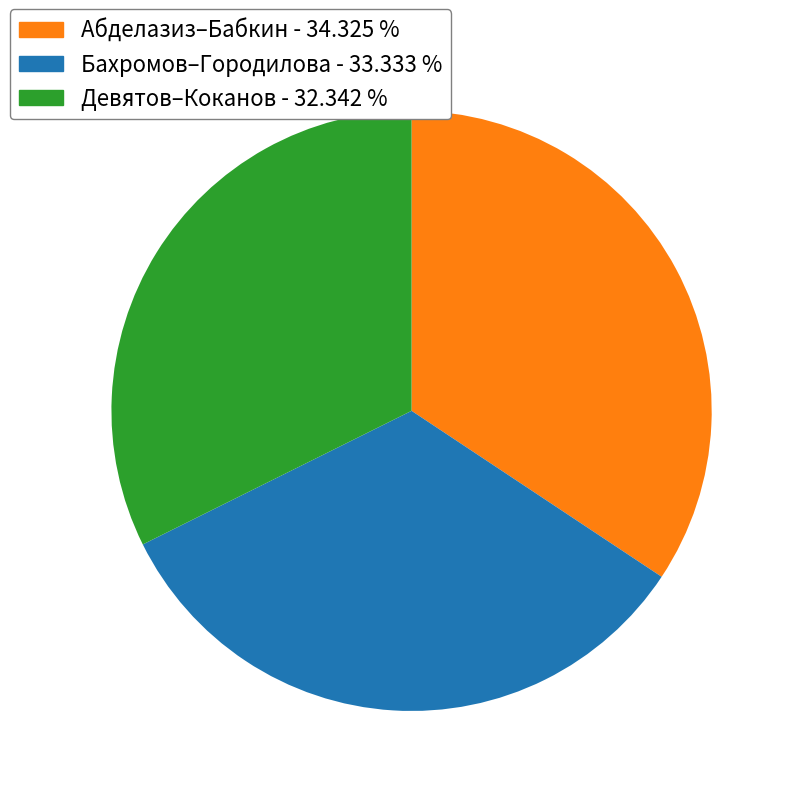

Is there any slice that represents more than half of the pie?

No